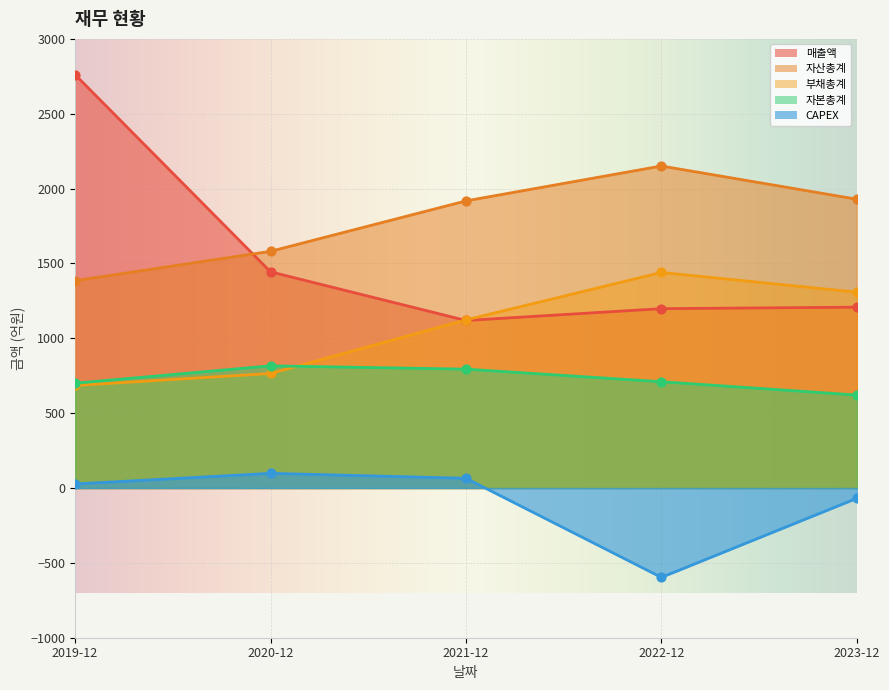

What is the total value across all series at 2020-12?

4704